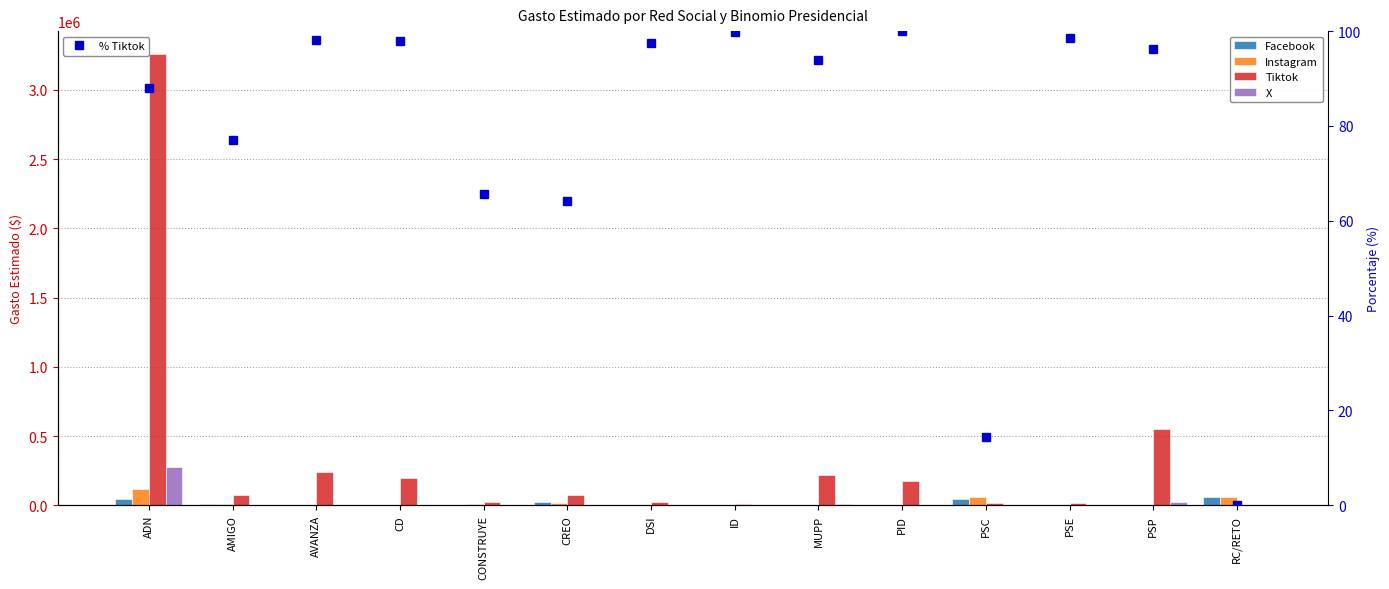

Are the bars grouped side by side (vs. stacked)?

Yes